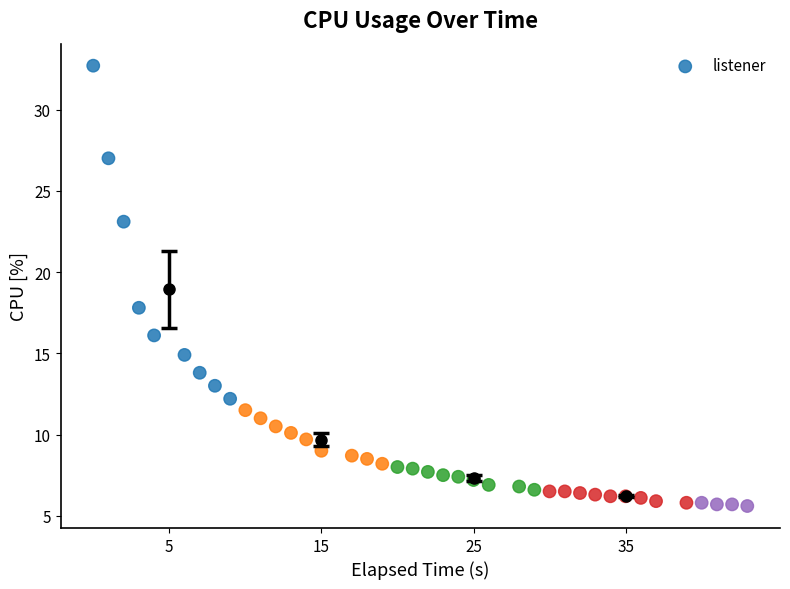

What Y value in the scatter plot is closest to 19?

17.8